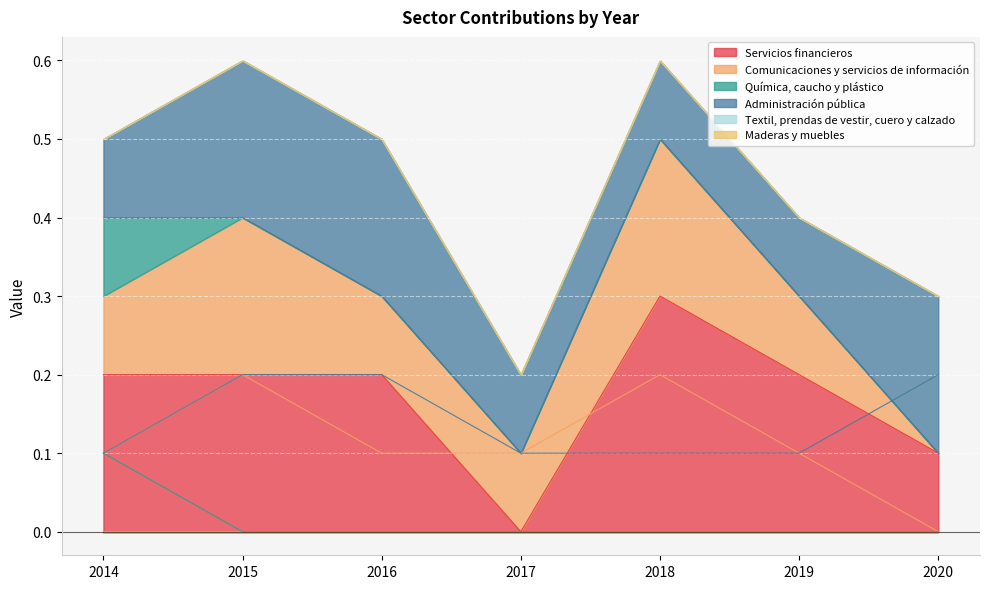

What is the difference between the maximum and minimum values in the Servicios financieros series?

0.3